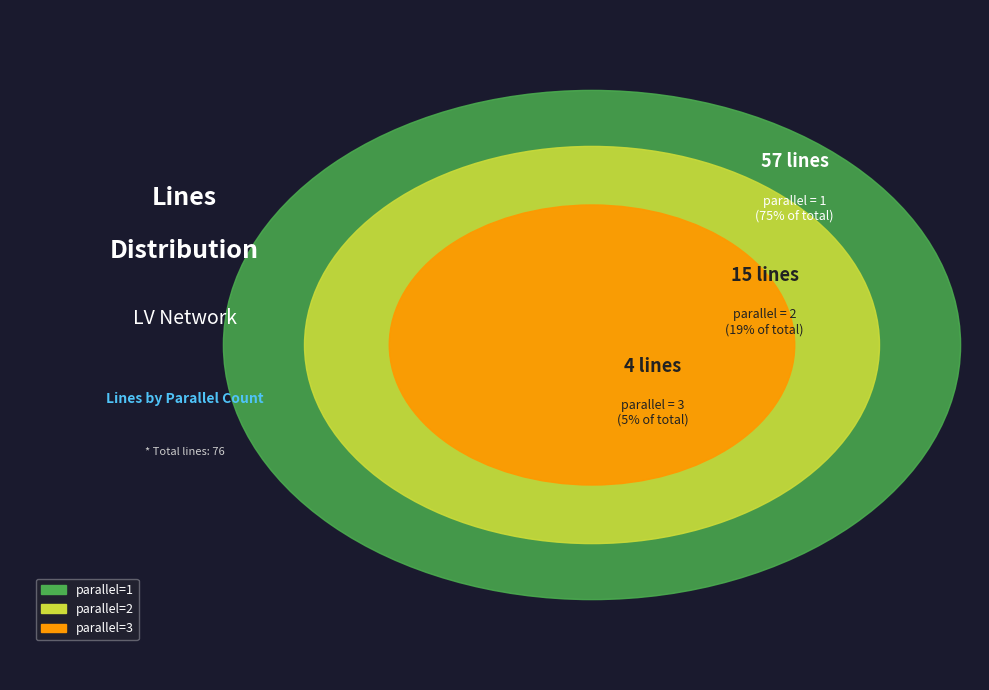

Which category accounts for the majority?

1